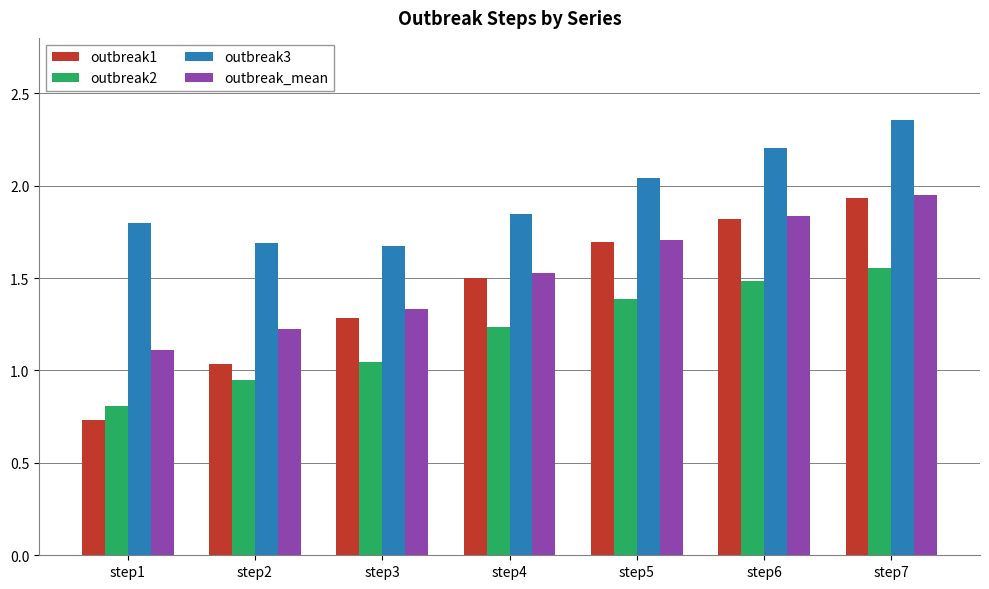

What is the sum of the outbreak2 values at step4 and step6?

2.7